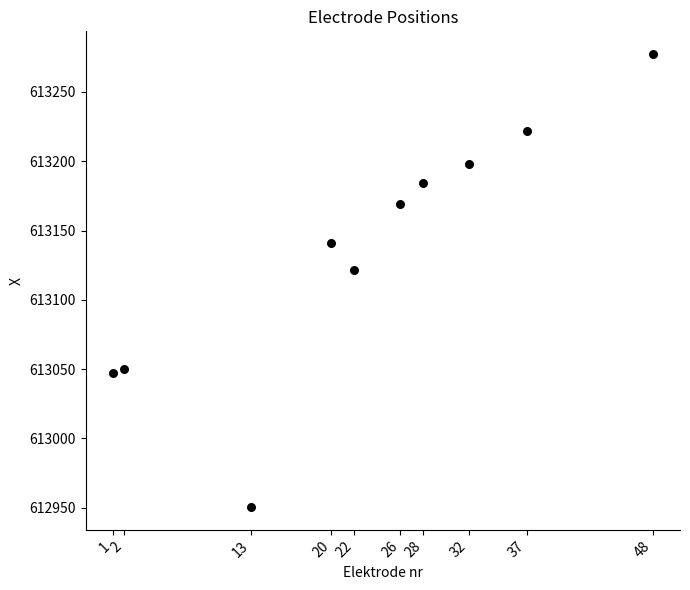

What Y value in the scatter plot is closest to 613113?

613121.3